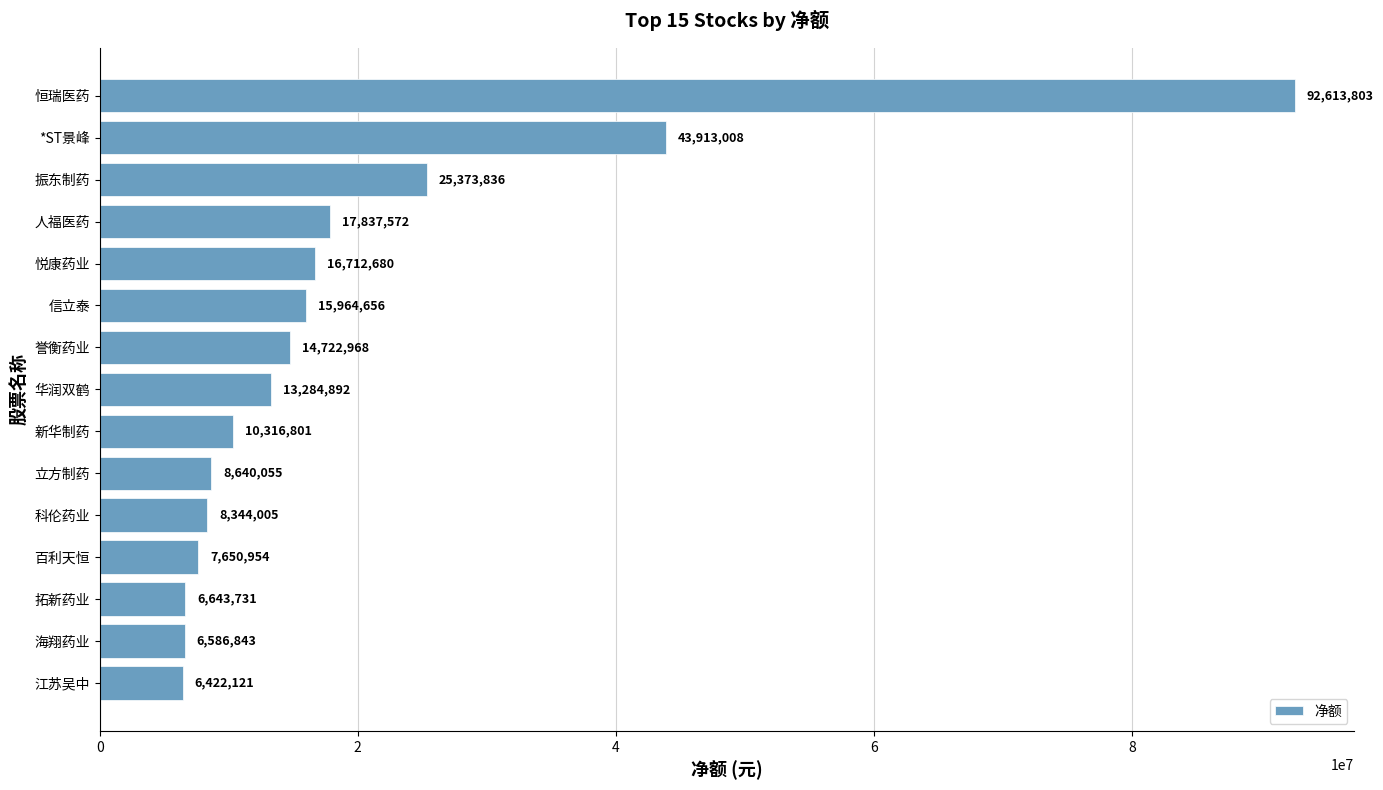

What is the ratio of the value at 悦康药业 to the value at 新华制药?

1.6